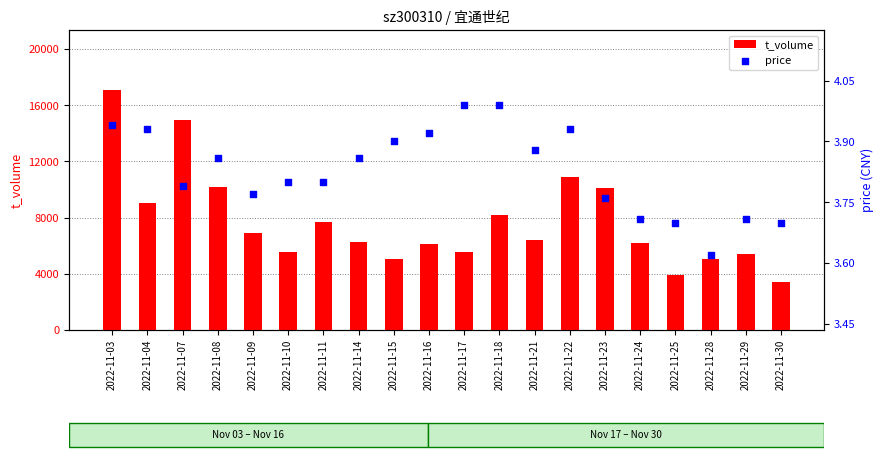

Which series contains the highest Y value?

t_volume